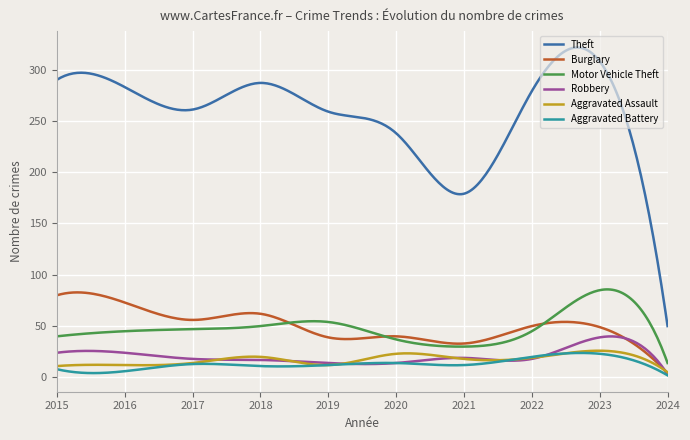

What is the maximum value shown in the chart?

321.5